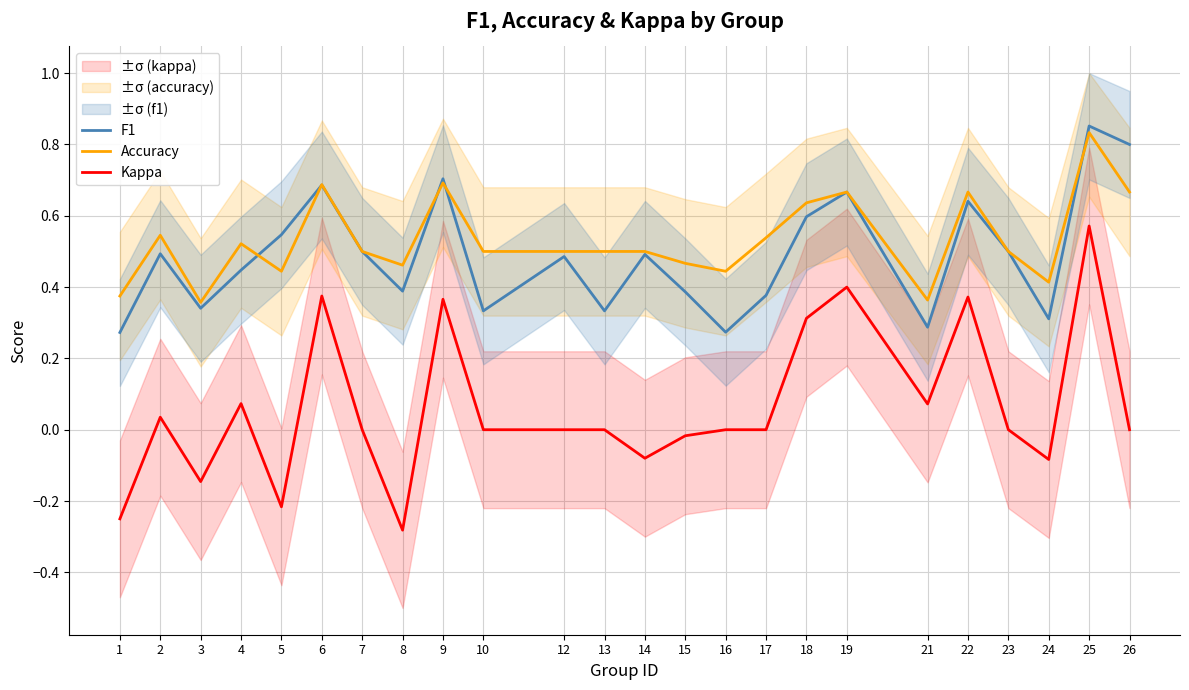

What is the spread (max minus min) of values at 22?

0.3